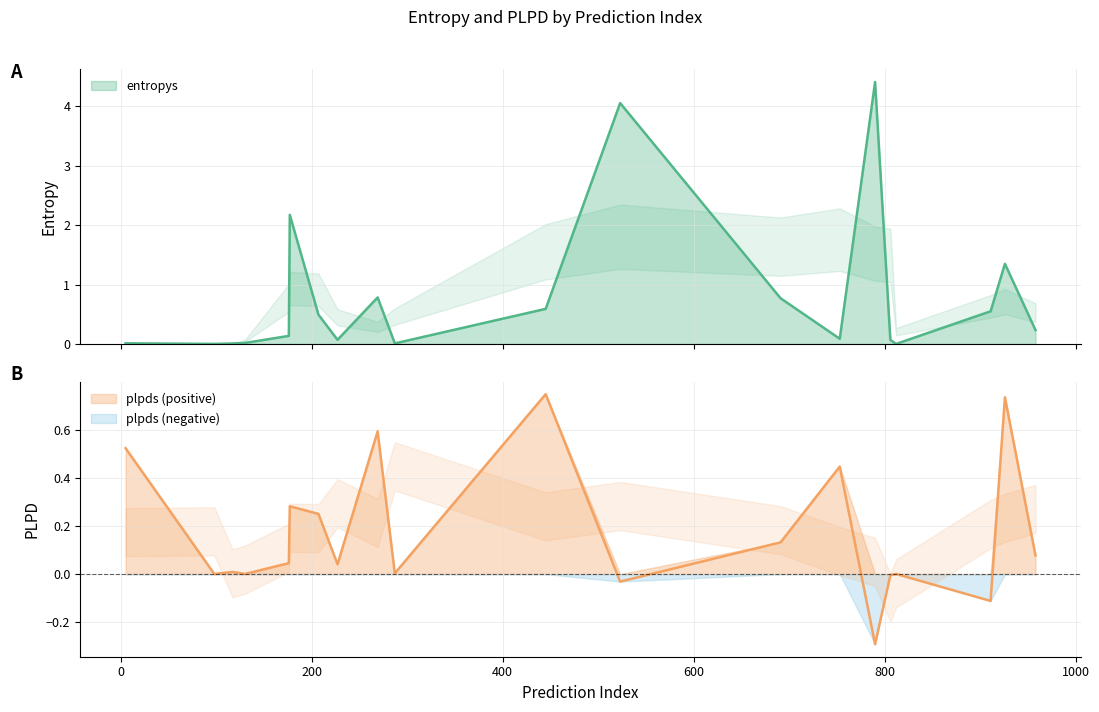

At how many categories does at least one series exceed 4?

2